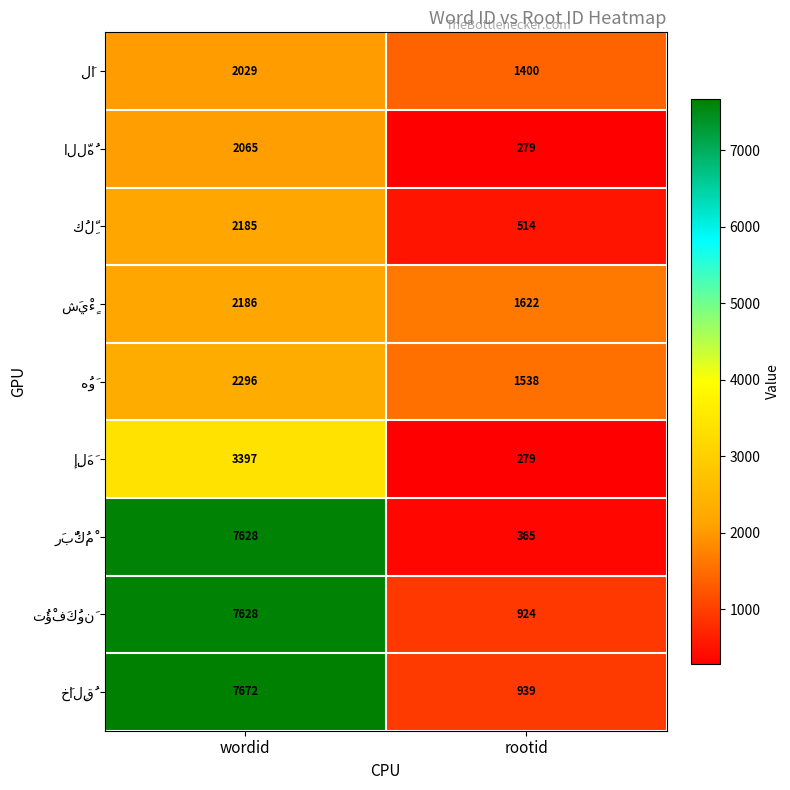

What is the difference between the highest and lowest values at wordid?

5643